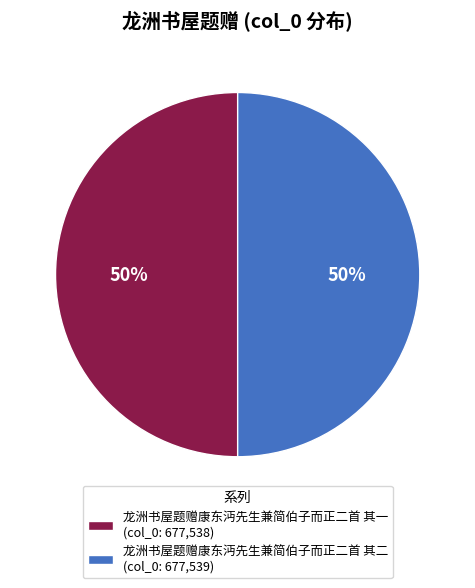

How many slices are in this pie chart?

2